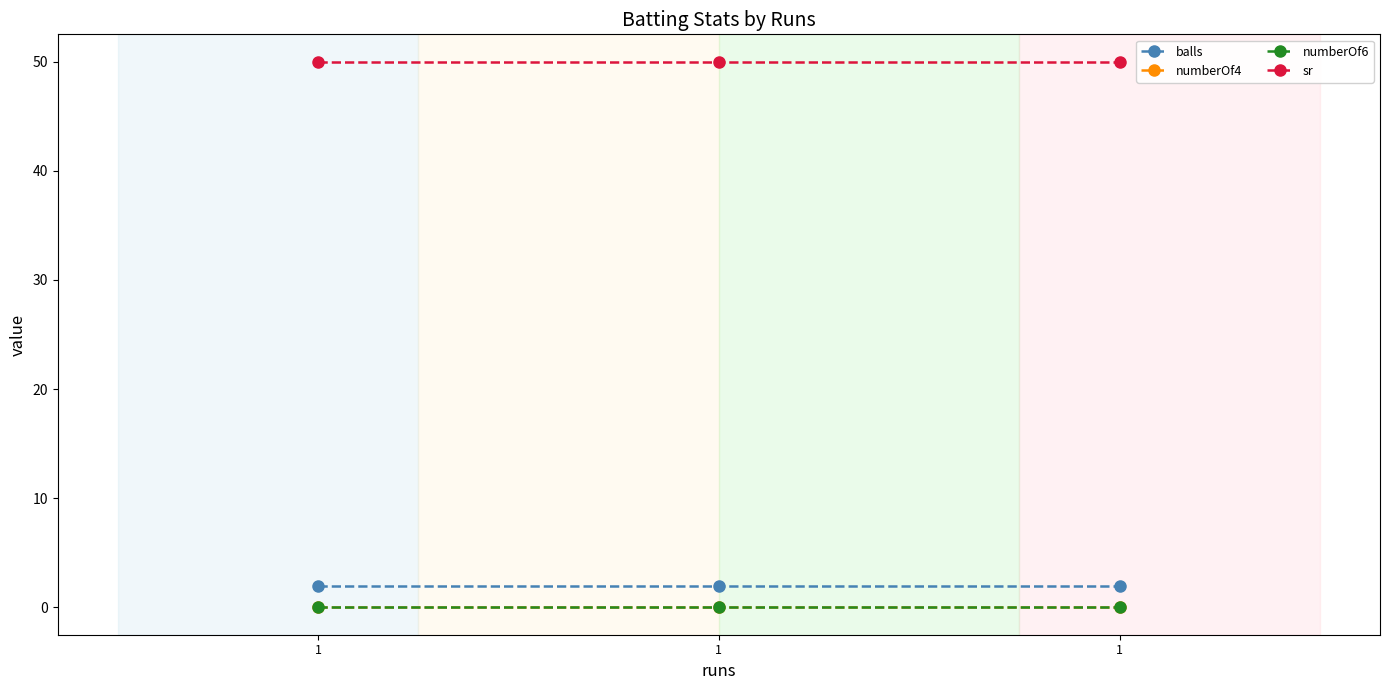

True or false: sr has a value of 75 at 1.

False